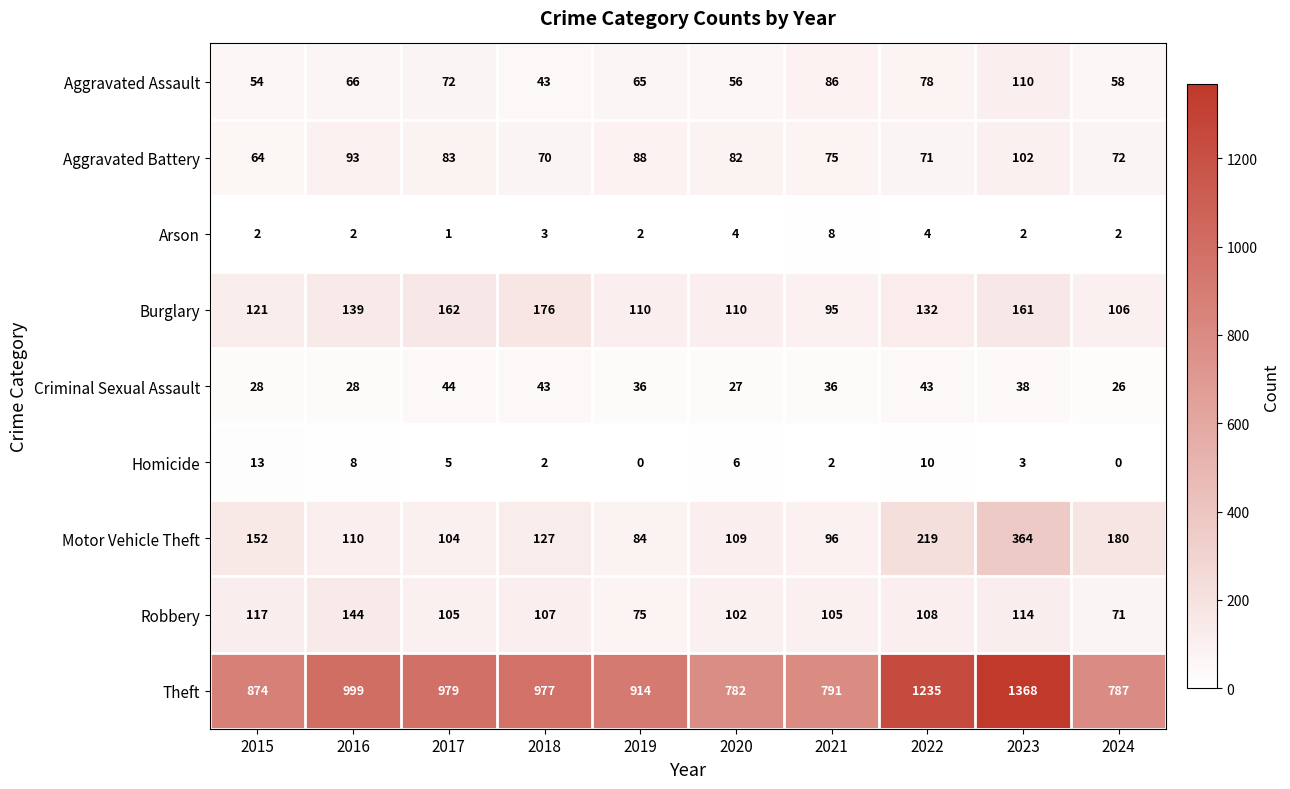

At which category does the chart reach its peak across all series?

2023